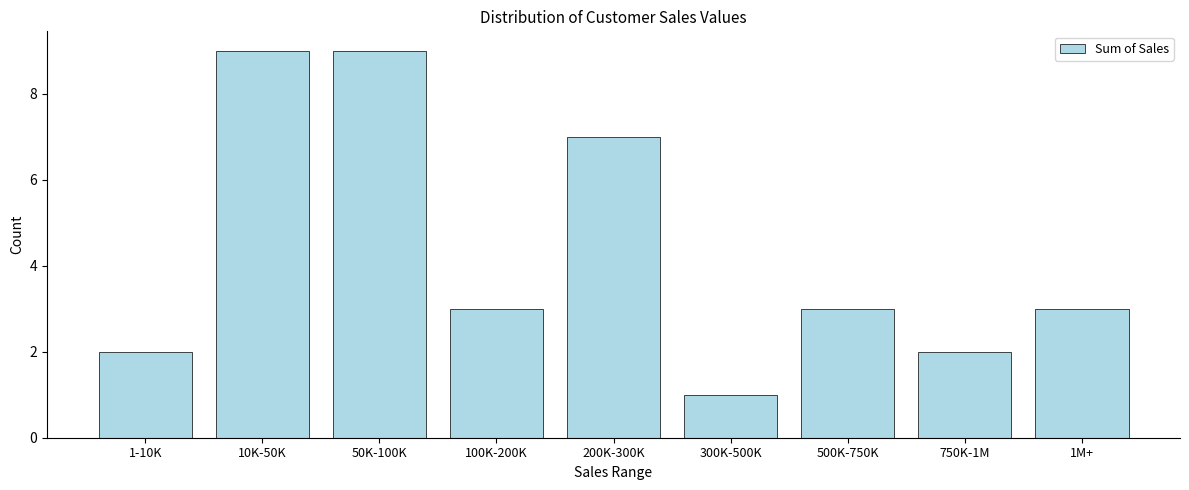

Reading left to right, what are all the values shown in this chart?

2	9	9	3	7	1	3	2	3